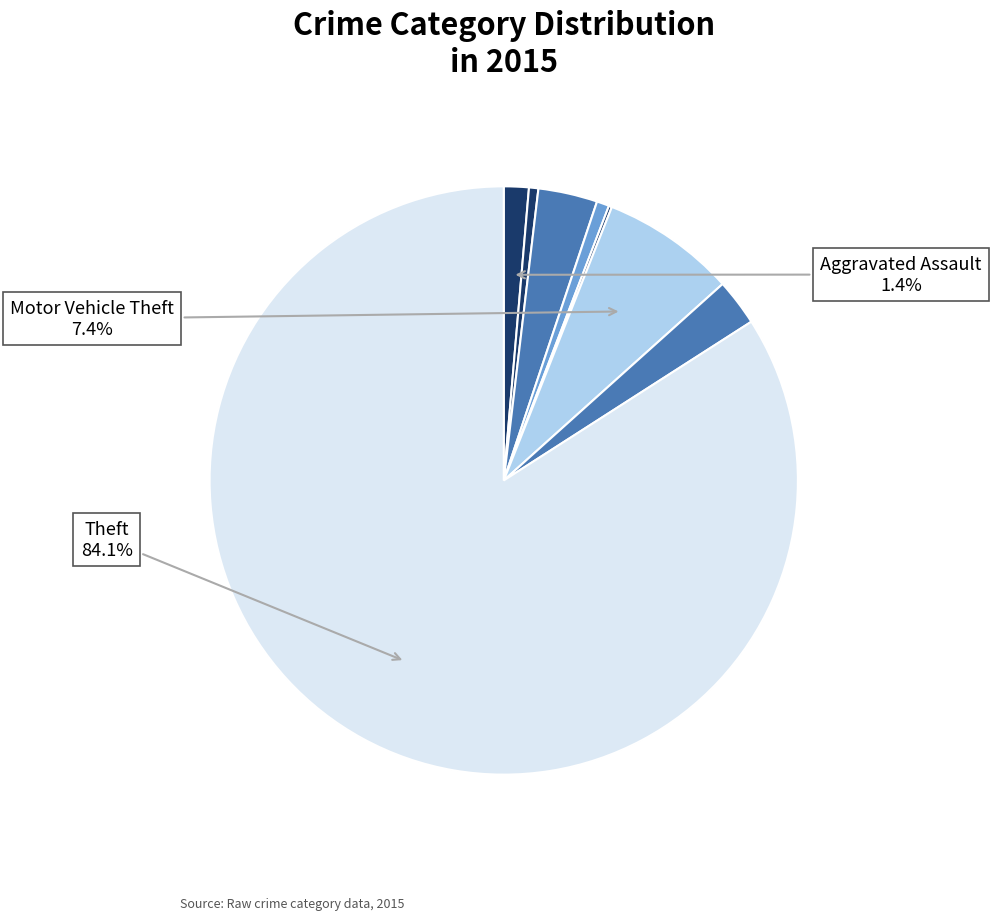

What is the largest slice in the pie chart?

Theft